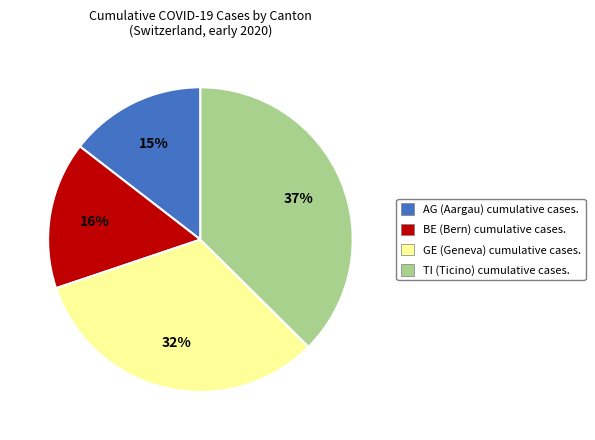

To the nearest percent, what is the average slice percentage?

25%